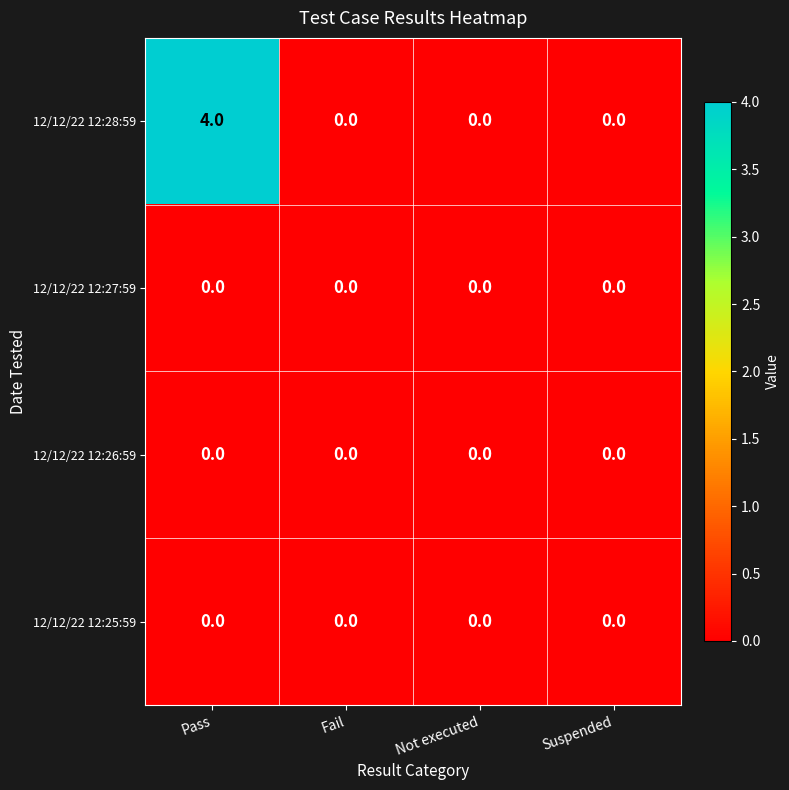

Reading left to right, what are all the values shown in this chart?

12/12/22 12:28:59: Pass=4	Fail=0	Not executed=0	Suspended=0
12/12/22 12:27:59: Pass=0	Fail=0	Not executed=0	Suspended=0
12/12/22 12:26:59: Pass=0	Fail=0	Not executed=0	Suspended=0
12/12/22 12:25:59: Pass=0	Fail=0	Not executed=0	Suspended=0